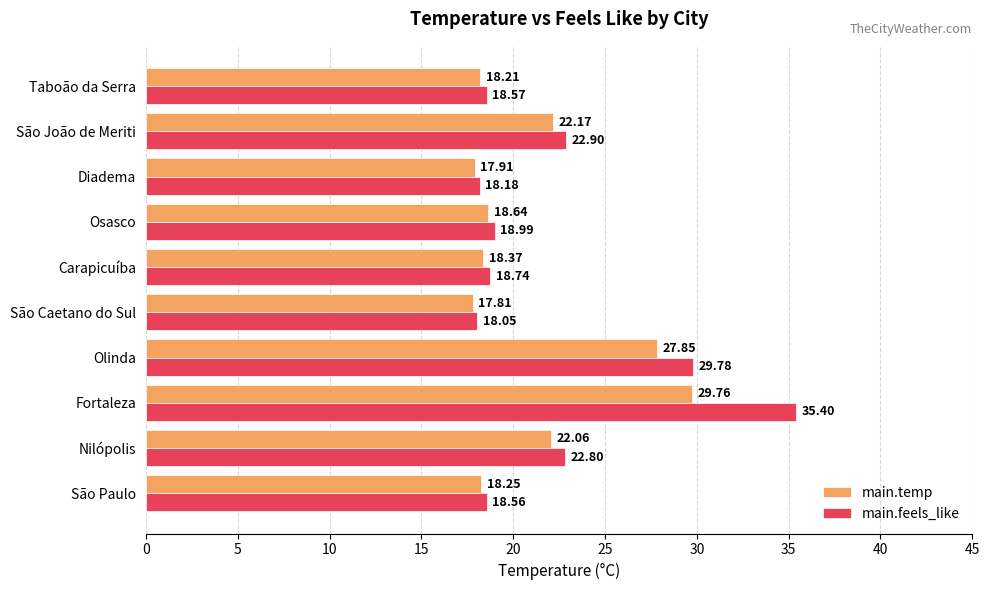

At which label is main.feels_like closest to 26?

São João de Meriti